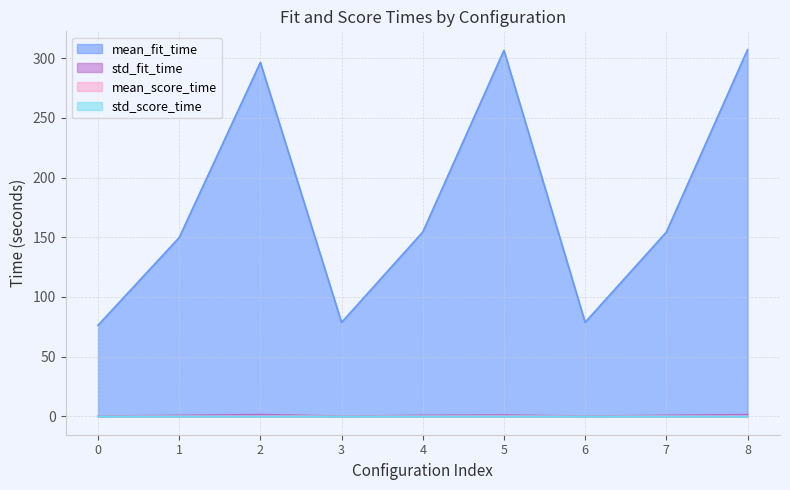

Which category has the lowest value across all series?

4